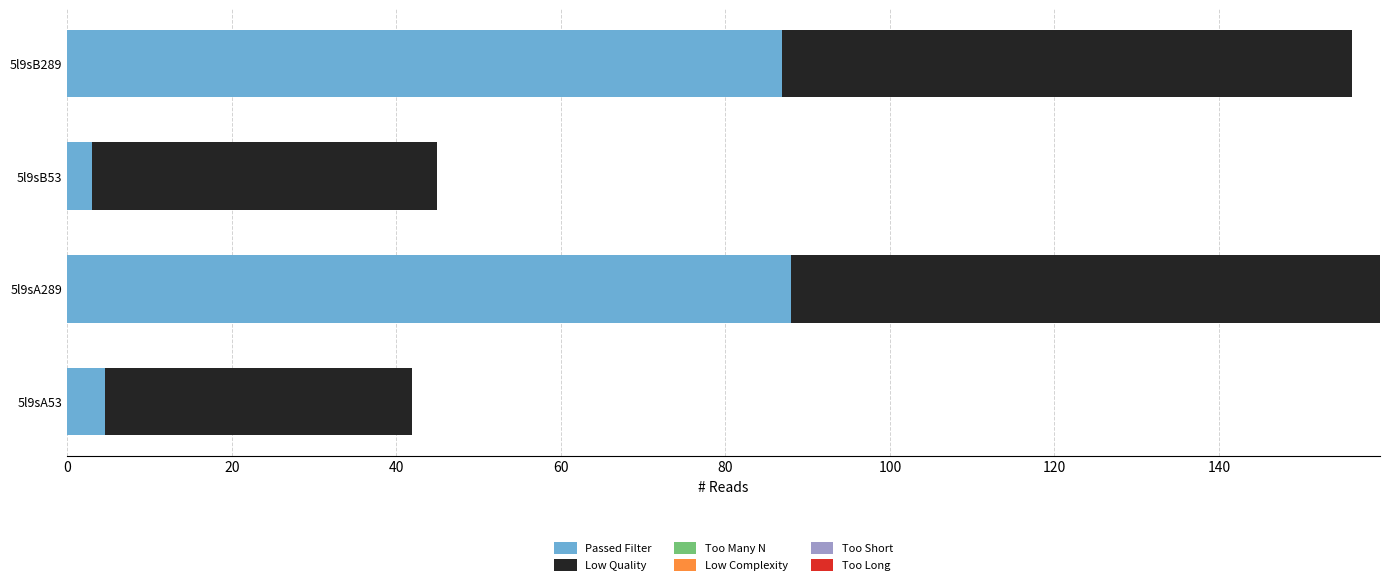

The Passed Filter series shows 87.9 at 5l9sA289. True or false?

True